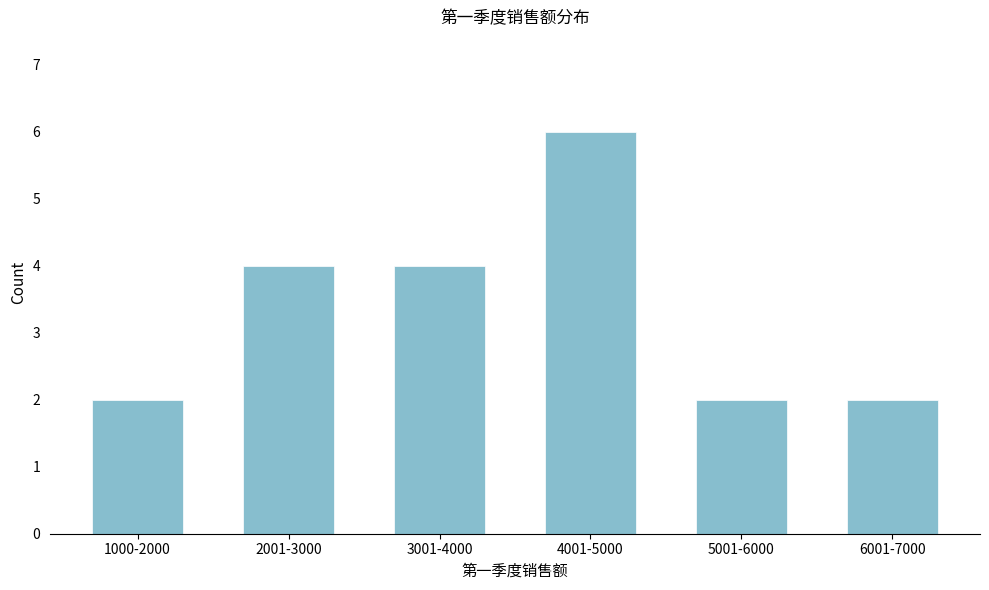

Reading right to left, what are all the values shown in this chart?

6001-7000=2	5001-6000=2	4001-5000=6	3001-4000=4	2001-3000=4	1000-2000=2